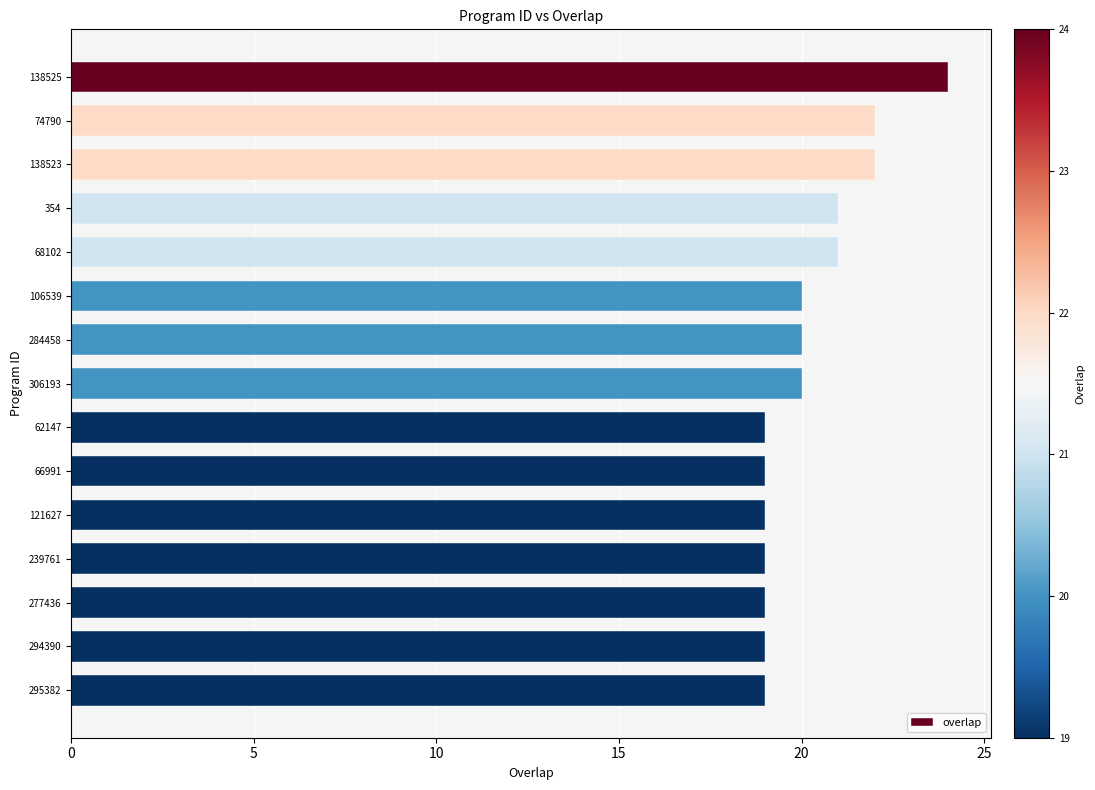

Does the chart contain any negative values?

No